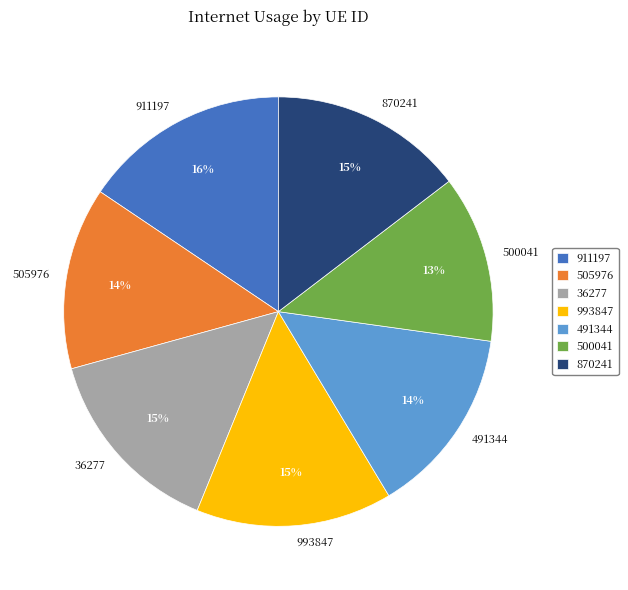

To the nearest percent, what percentage of the pie is 500041?

13%